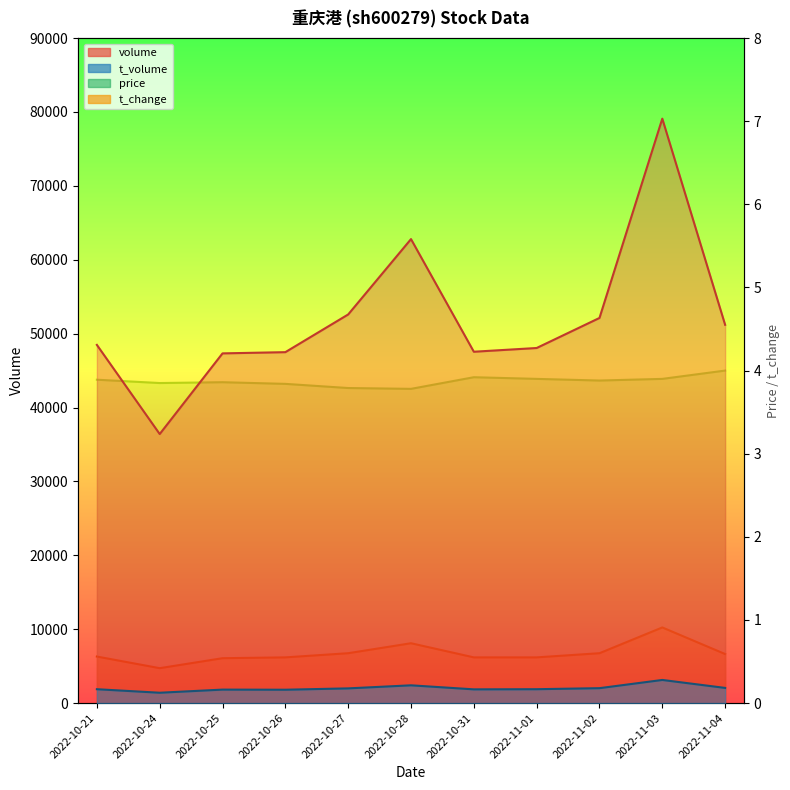

Does the chart display data point markers on the line(s)?

No